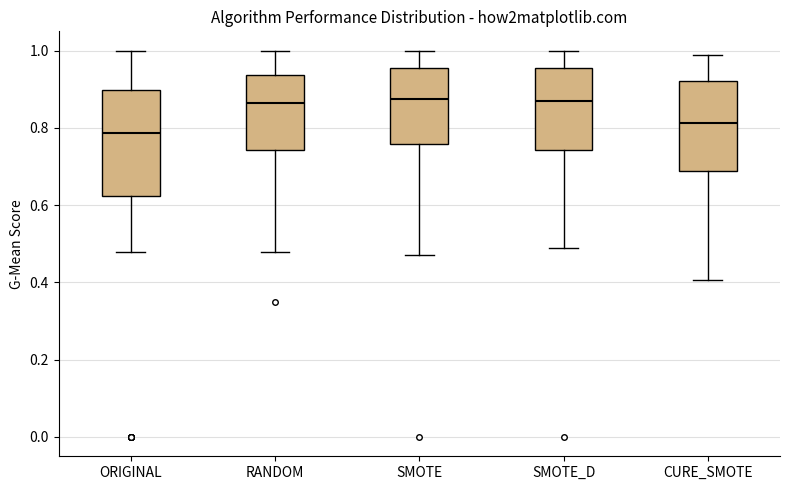

Where is the upper edge of the box for ORIGINAL on the y-axis? The values are not printed on the chart, so give them approximately, as read against the axis.

0.90